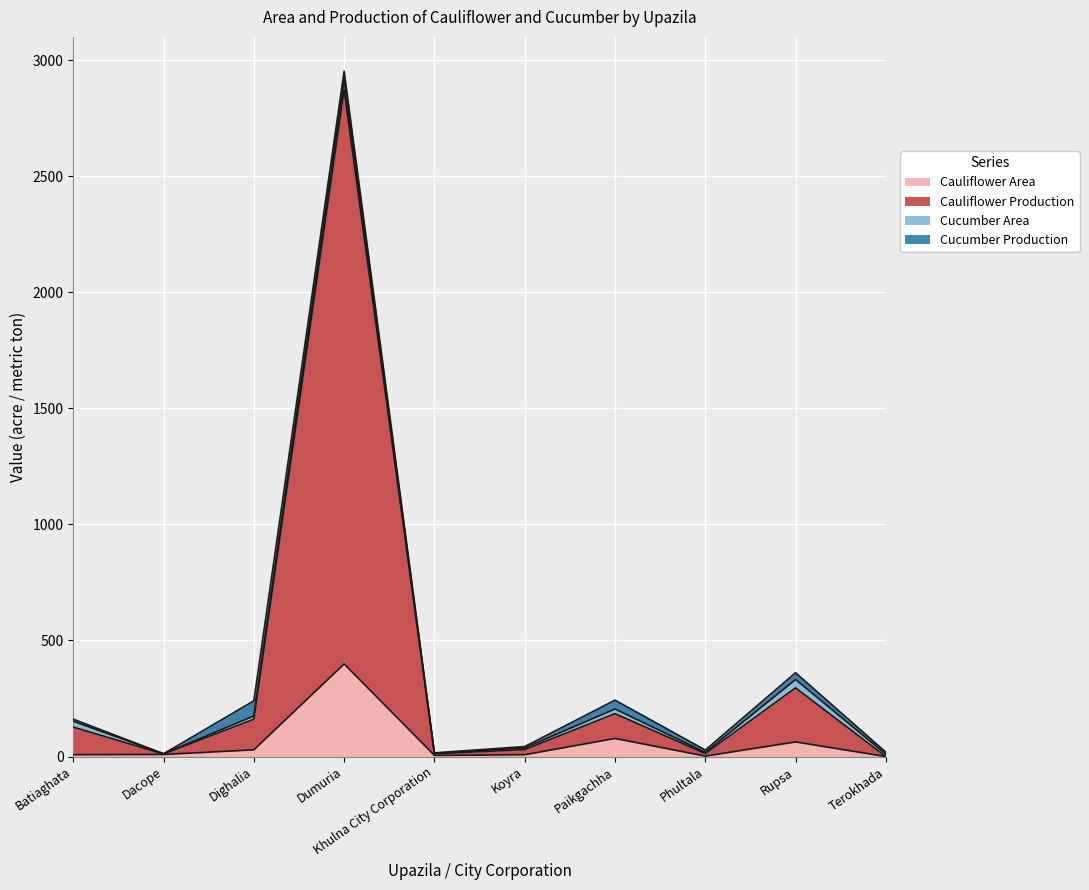

The Cauliflower Area series shows 399 at Dumuria. True or false?

True